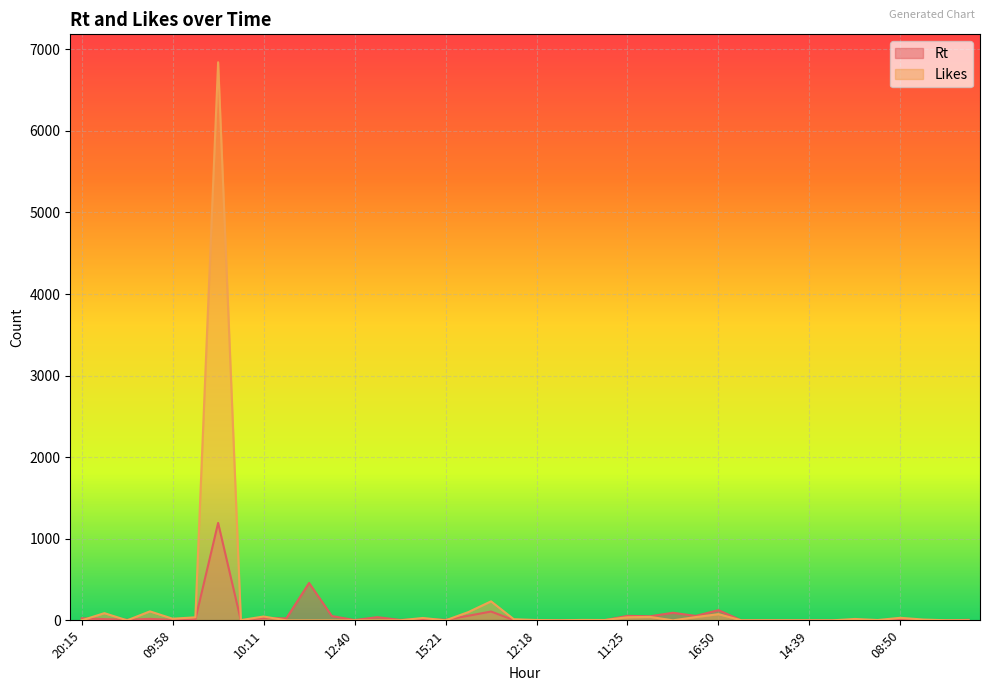

Which series has the largest total across all categories?

Likes